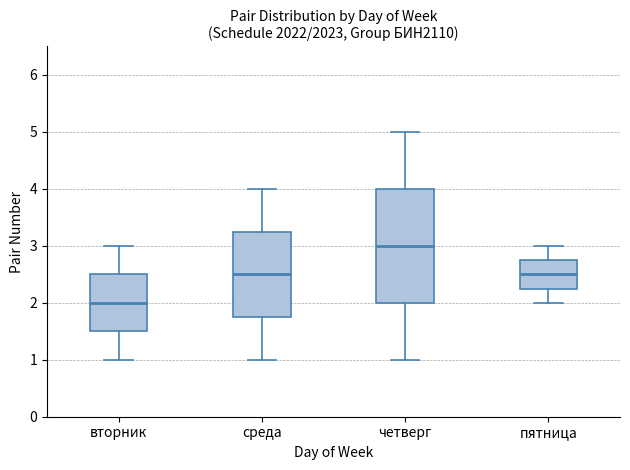

Reading left to right, transcribe this box plot: for each box, give where its median line is, the range the box spans, and where its two whiskers end, as read against the y-axis. The values are not printed on the chart, so give them approximately, as read against the axis.

вторник: median 2.0, box 1.5 to 2.5, whiskers 1.0 to 3.0
среда: median 2.5, box 1.8 to 3.3, whiskers 1.0 to 4.0
четверг: median 3.0, box 2.0 to 4.0, whiskers 1.0 to 5.0
пятница: median 2.5, box 2.3 to 2.8, whiskers 2.0 to 3.0